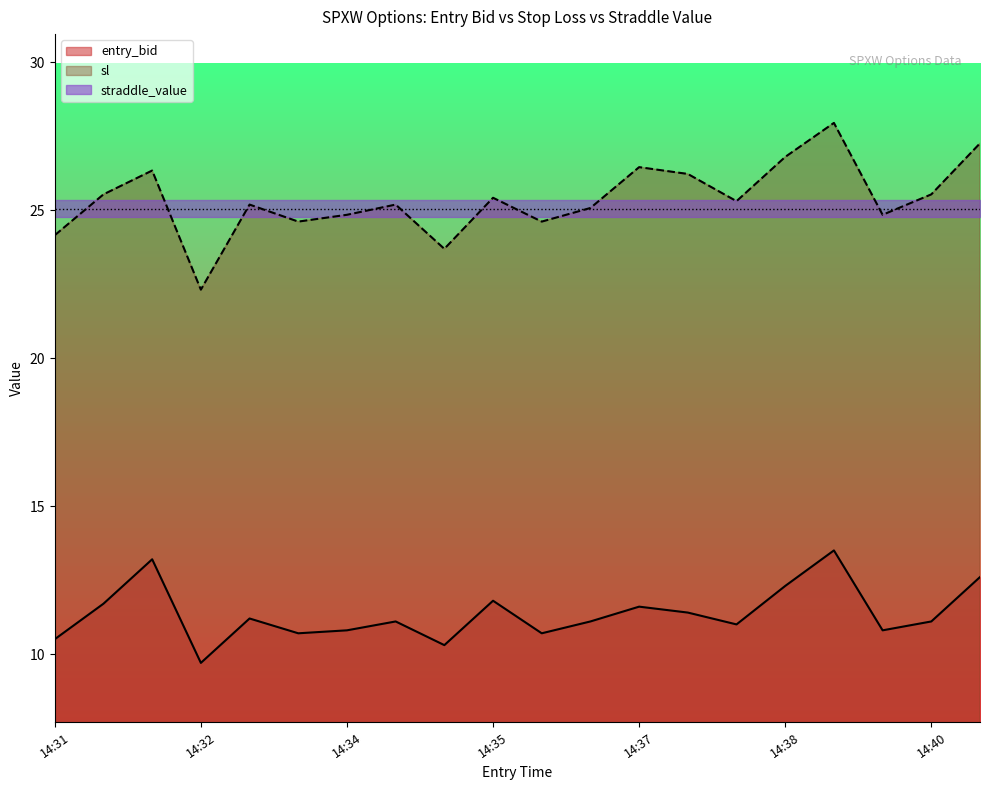

True or false: entry_bid has a value of 9.7 at 14:32.

True